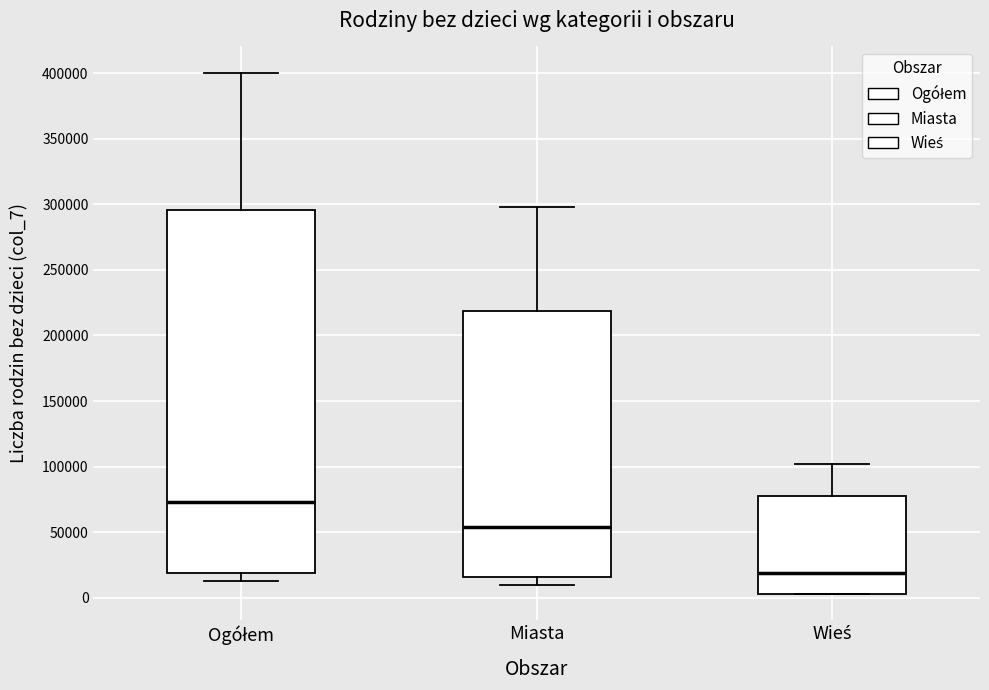

Reading left to right, read every box against the y-axis: the position of its median line, the range the box covers, and the ends of its whiskers. The values are not printed on the chart, so give them approximately, as read against the axis.

Ogółem: median 75000, box 20000 to 295000, whiskers 15000 to 400000
Miasta: median 55000, box 15000 to 220000, whiskers 10000 to 300000
Wieś: median 20000, box 5000 to 75000, whiskers 5000 to 100000